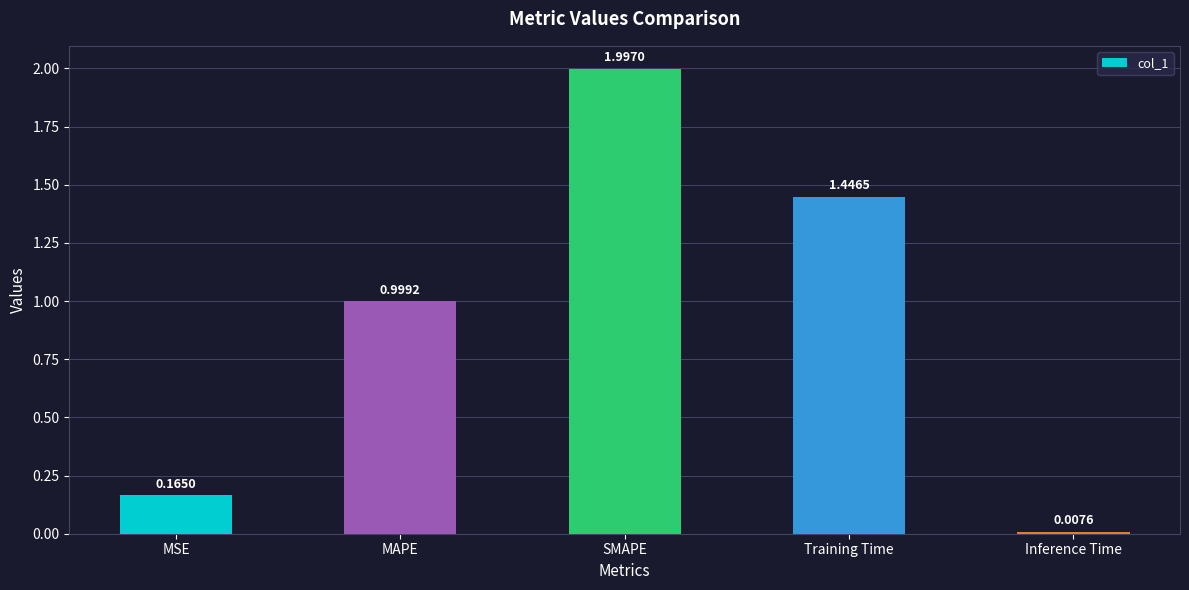

Rank the categories by value from highest to lowest.

SMAPE, Training Time, MAPE, MSE, Inference Time